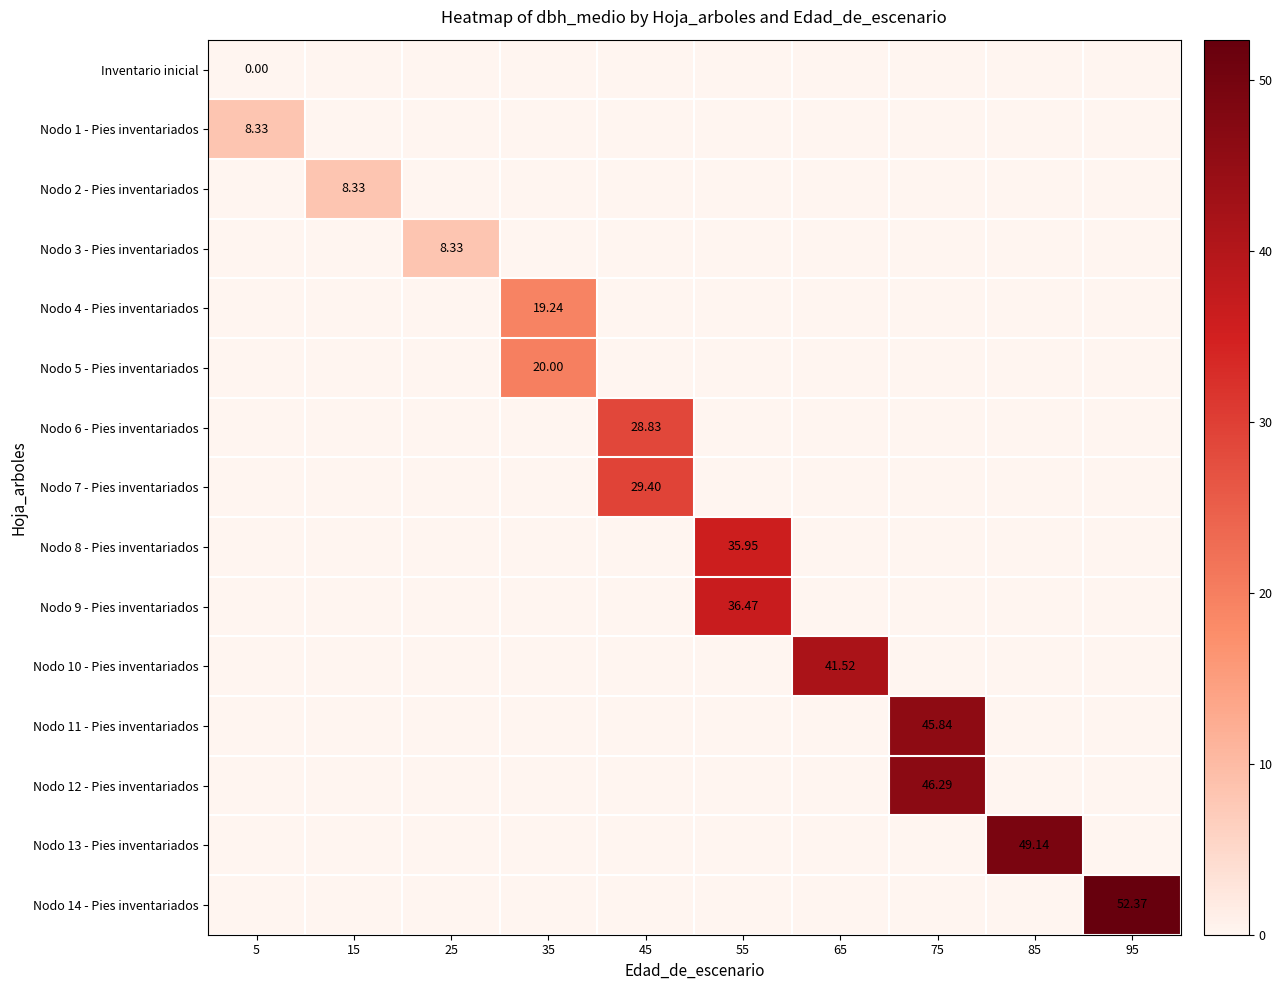

List the series in order of their peak value, lowest first.

Inventario inicial, Nodo 1 - Pies inventariados, Nodo 2 - Pies inventariados, Nodo 3 - Pies inventariados, Nodo 4 - Pies inventariados, Nodo 5 - Pies inventariados, Nodo 6 - Pies inventariados, Nodo 7 - Pies inventariados, Nodo 8 - Pies inventariados, Nodo 9 - Pies inventariados, Nodo 10 - Pies inventariados, Nodo 11 - Pies inventariados, Nodo 12 - Pies inventariados, Nodo 13 - Pies inventariados, Nodo 14 - Pies inventariados